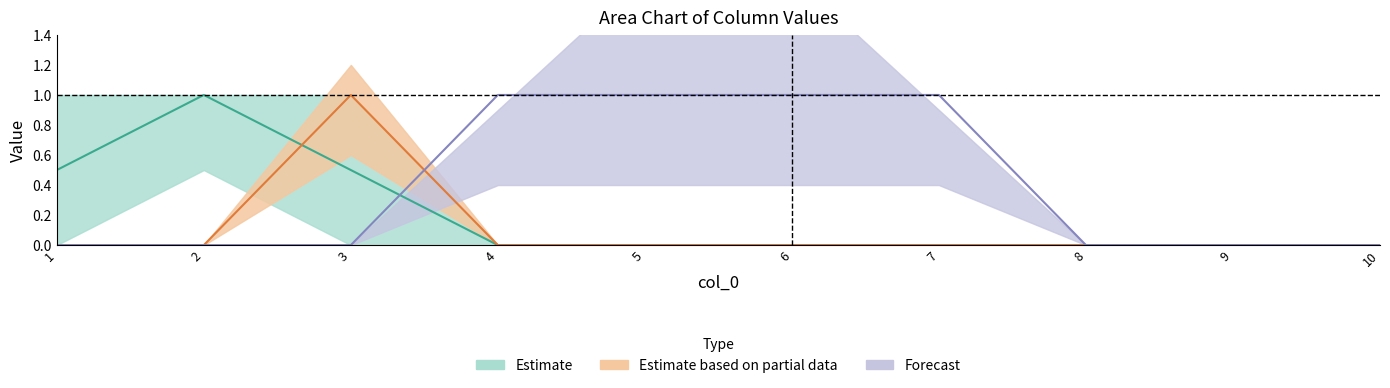

How many data points in 7 are above 0?

1